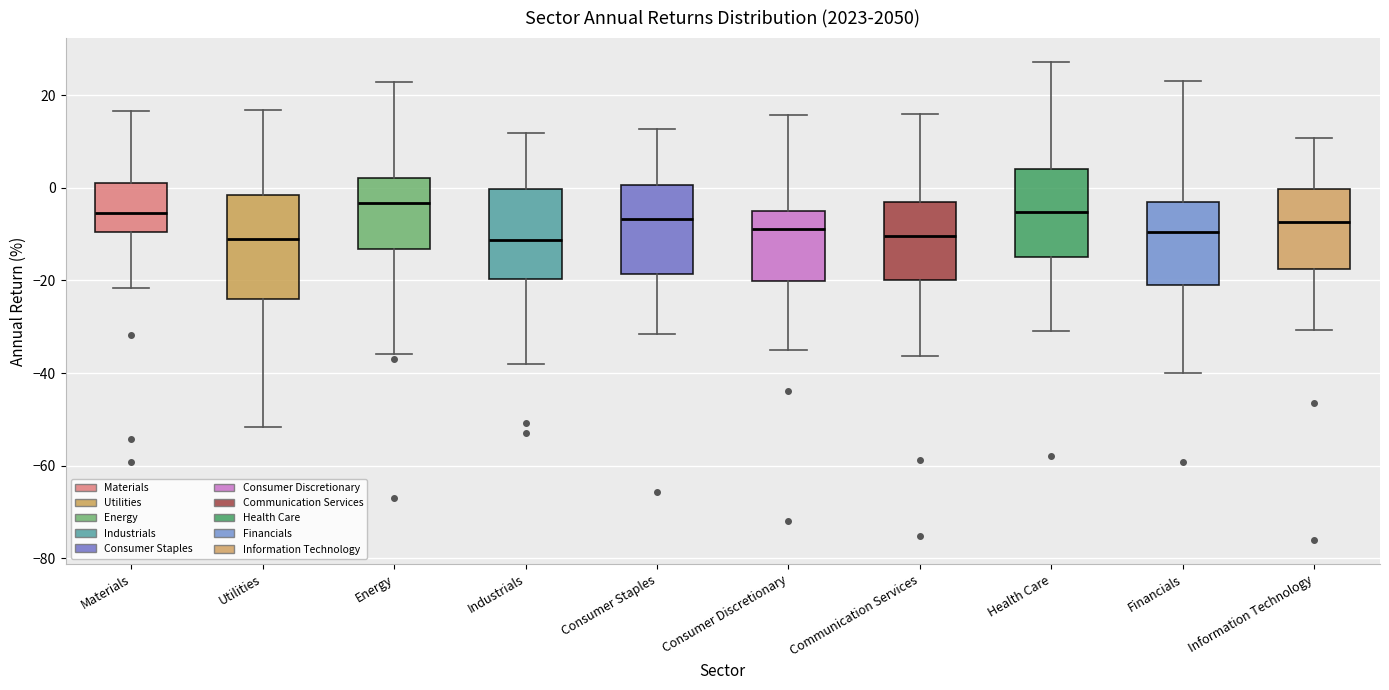

Reading left to right, read every box against the y-axis: the position of its median line, the range the box covers, and the ends of its whiskers. The values are not printed on the chart, so give them approximately, as read against the axis.

Materials: median -6, box -10 to 2, whiskers -22 to 16
Utilities: median -12, box -24 to -2, whiskers -52 to 16
Energy: median -4, box -14 to 2, whiskers -36 to 22
Industrials: median -12, box -20 to 0, whiskers -38 to 12
Consumer Staples: median -6, box -18 to 0, whiskers -32 to 12
Consumer Discretionary: median -8, box -20 to -6, whiskers -34 to 16
Communication Services: median -10, box -20 to -4, whiskers -36 to 16
Health Care: median -6, box -14 to 4, whiskers -30 to 28
Financials: median -10, box -22 to -4, whiskers -40 to 22
Information Technology: median -8, box -18 to 0, whiskers -30 to 10